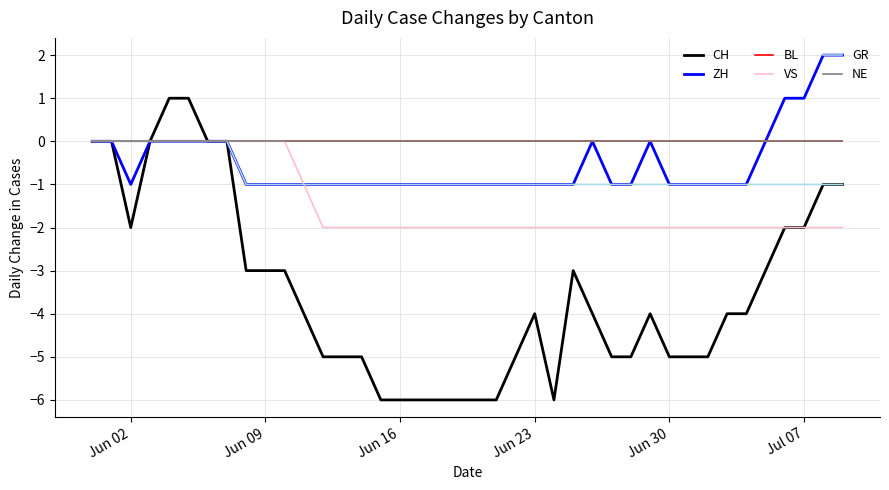

Does the chart have visible grid lines?

Yes